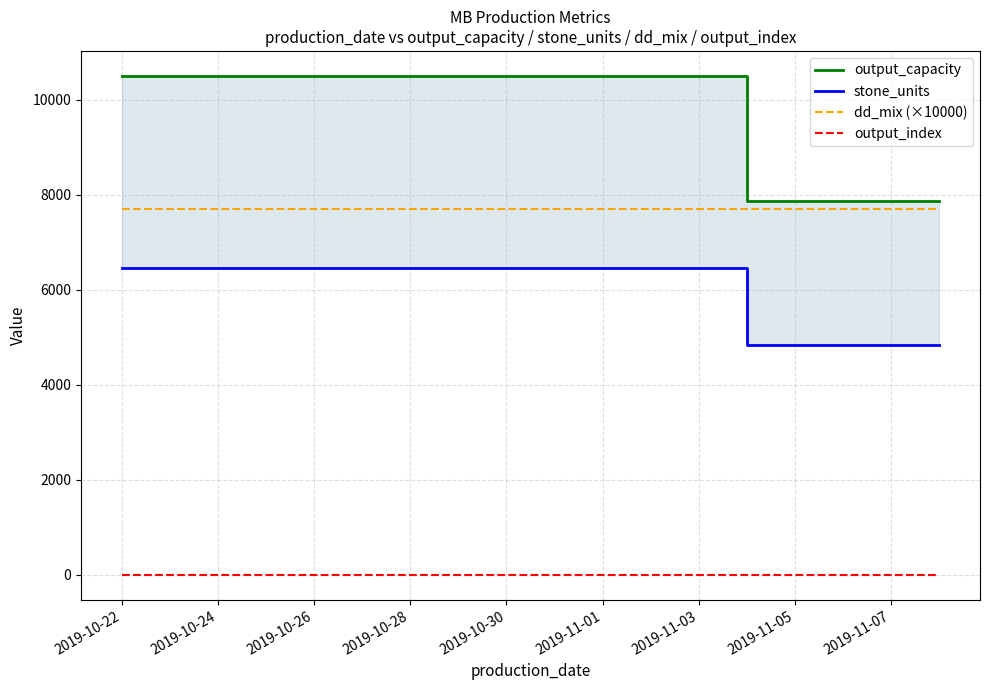

True or false: dd_mix (×10000) and output_index cross at least once.

False